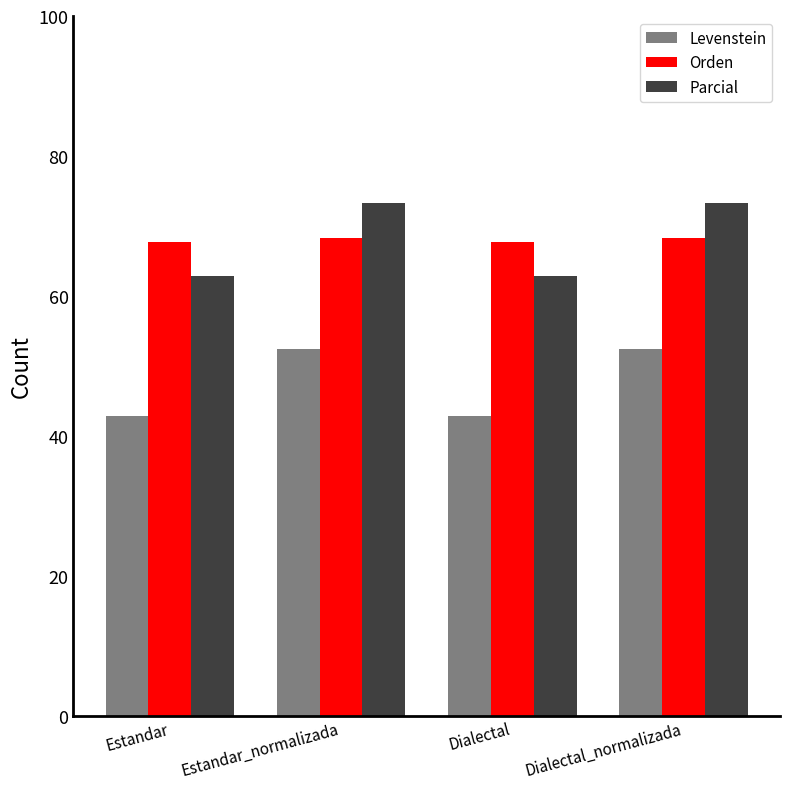

Which series has the widest spread of values?

Parcial